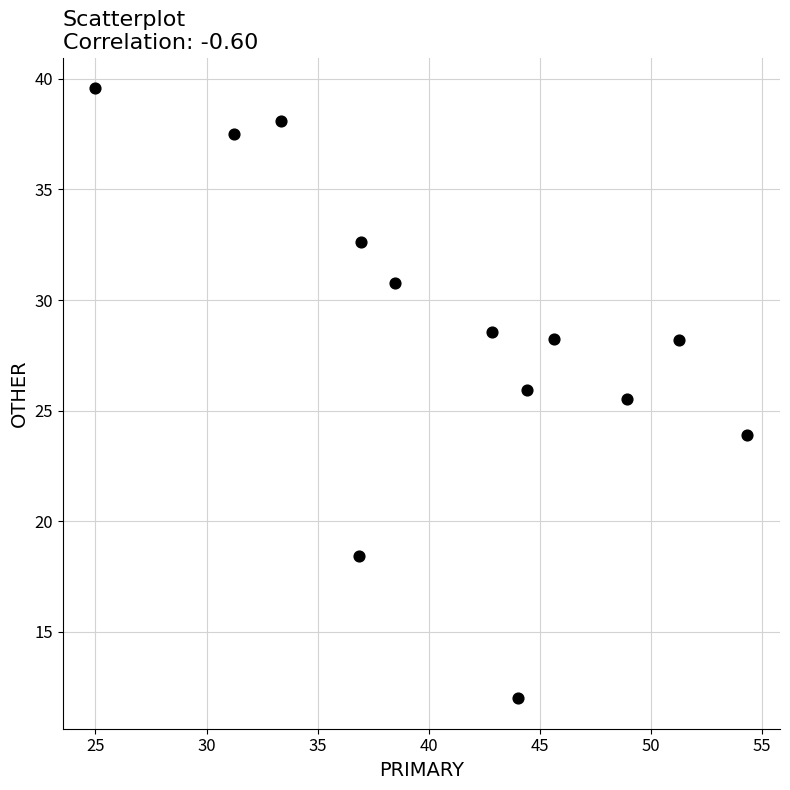

What is the range of Y values (max minus min)?

27.6